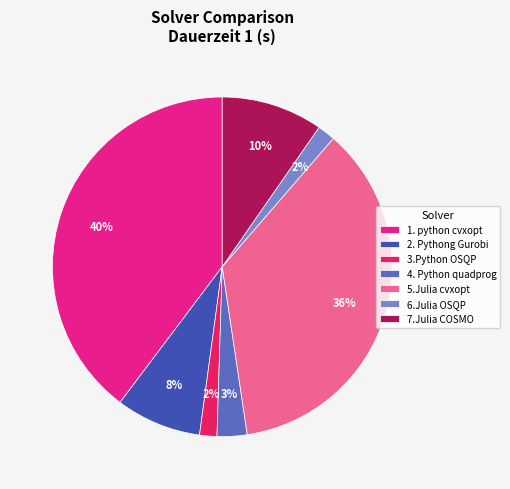

To the nearest percent, what is the difference between the 7.Julia COSMO and 1. python cvxopt slice percentages?

30%